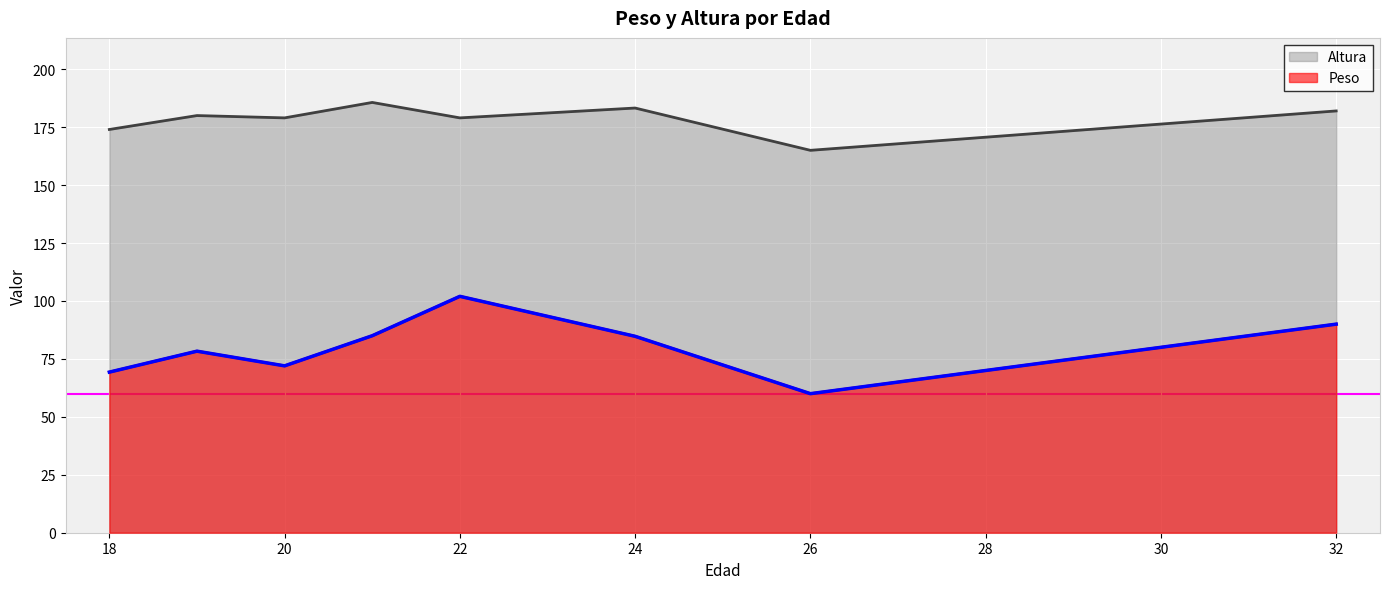

Which series changed the most between 20 and 18?

Peso